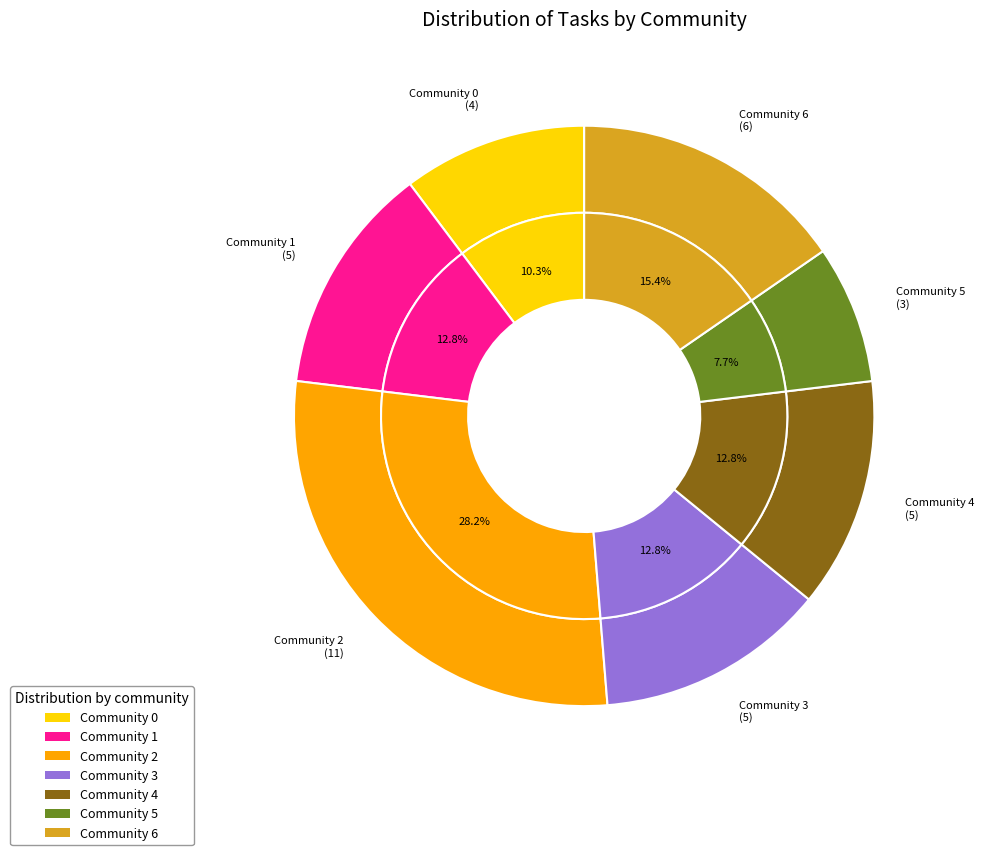

How many slices are in this pie chart?

7